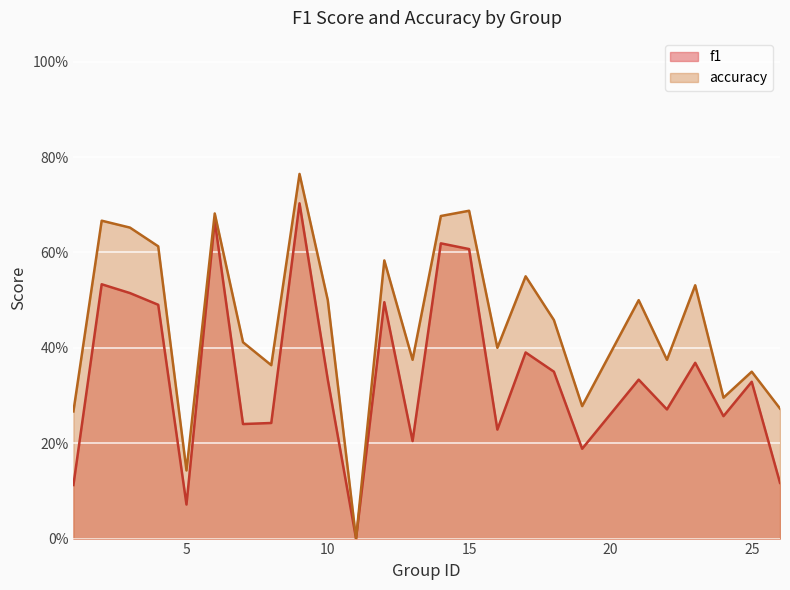

Rank the categories by f1 value from lowest to highest.

11, 5, 1, 26, 19, 13, 16, 7, 8, 24, 22, 25, 10, 21, 18, 23, 17, 4, 12, 3, 2, 15, 14, 6, 9